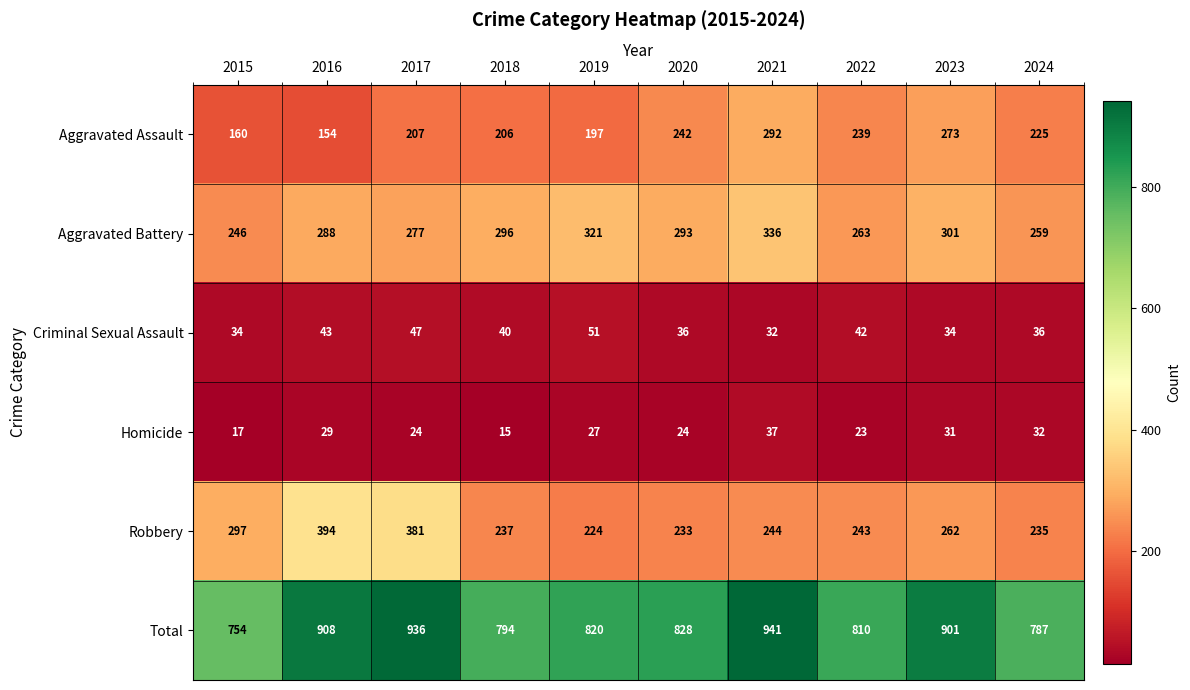

Which series changed the most between 2017 and 2024?

Total